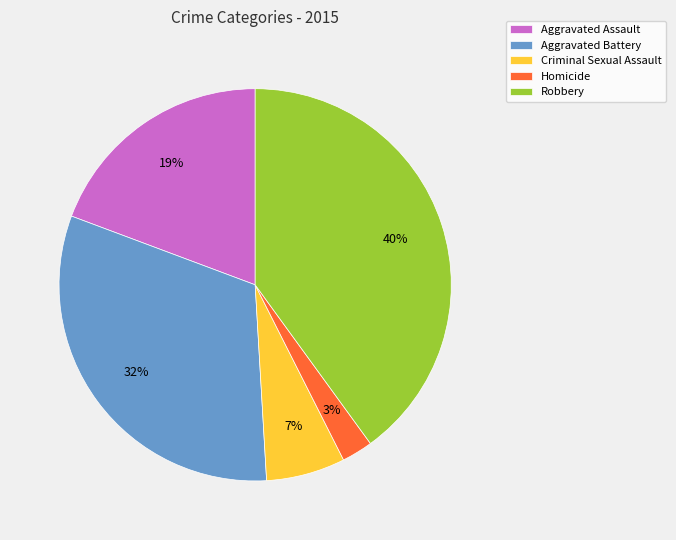

To the nearest percent, what portion does Aggravated Battery represent?

32%